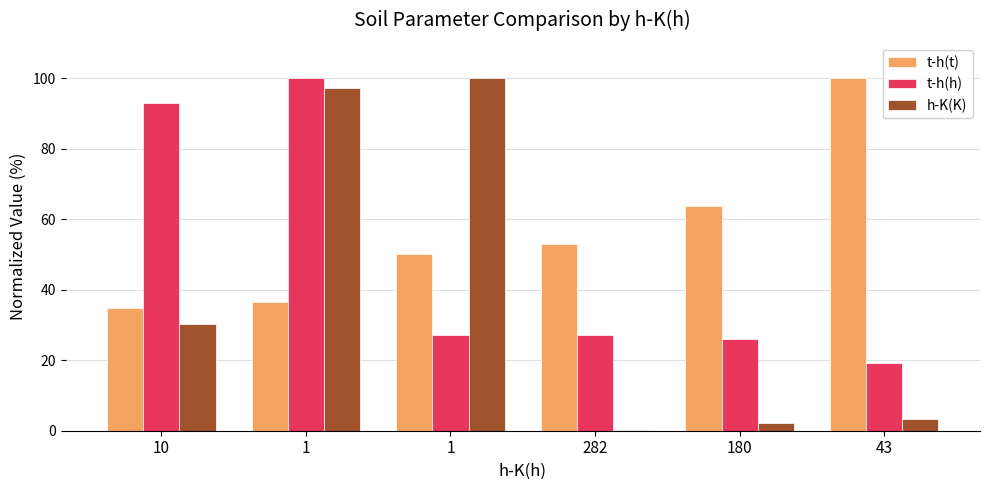

What are all the series names shown in the legend?

t-h(t), t-h(h), h-K(K)